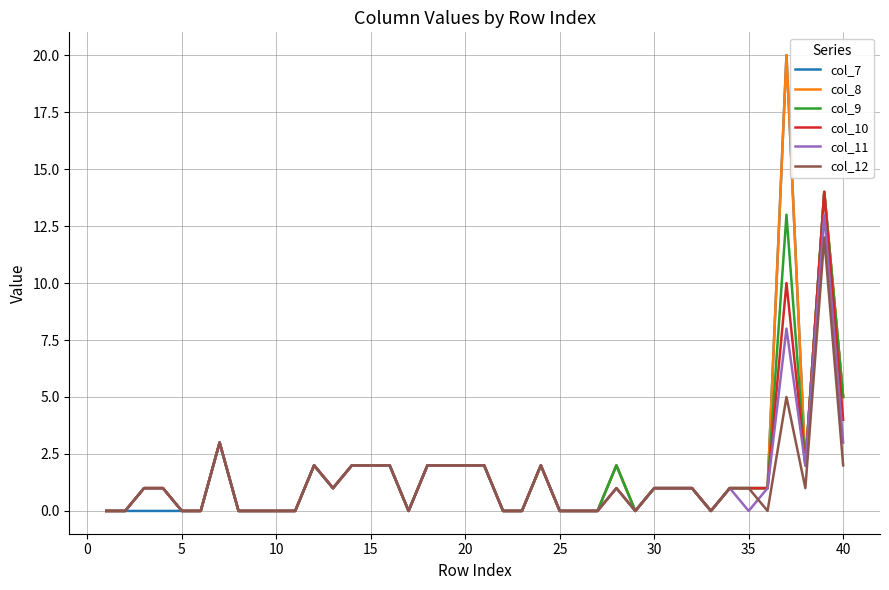

True or false: col_10 and col_11 intersect in this chart.

False